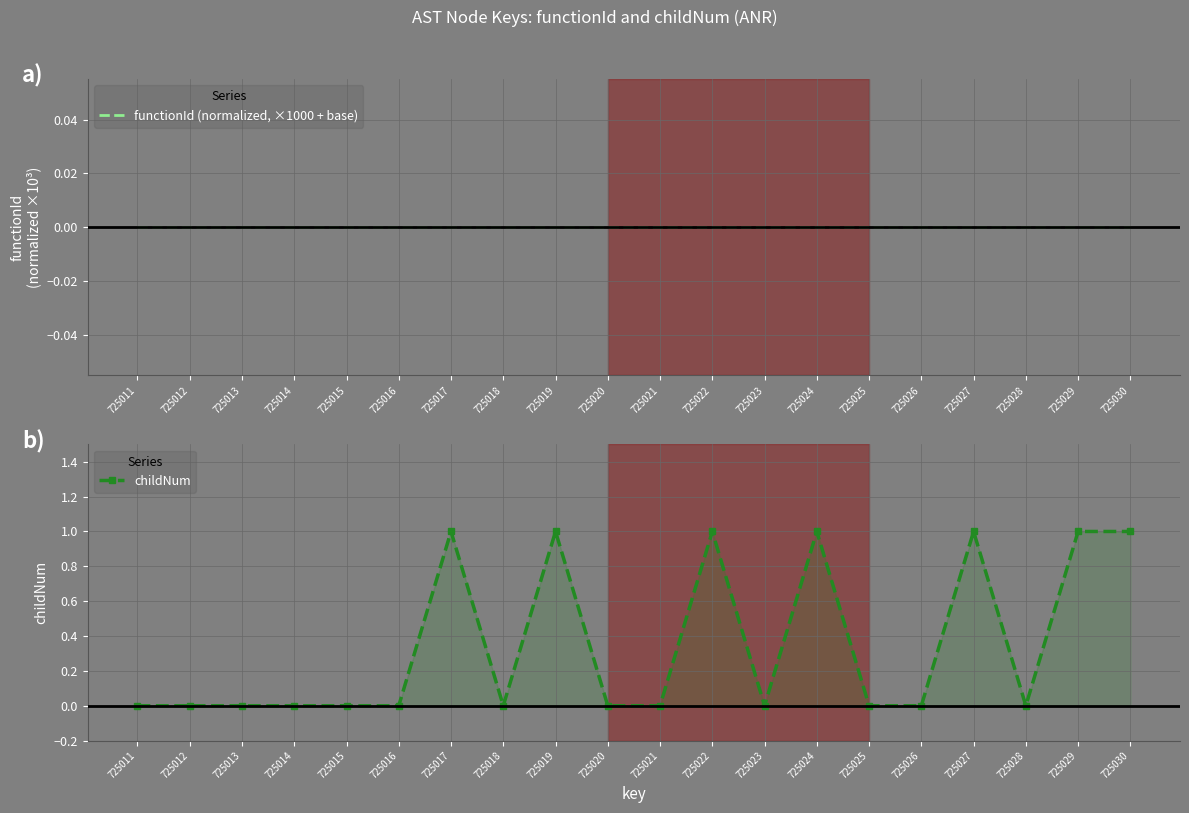

At how many categories does at least one series exceed 0?

7